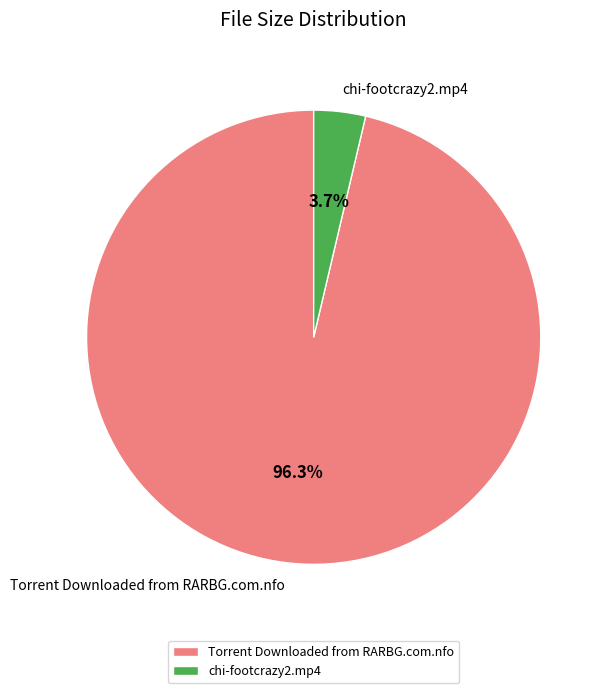

Rank the categories by value from highest to lowest.

Torrent Downloaded from RARBG.com.nfo, chi-footcrazy2.mp4